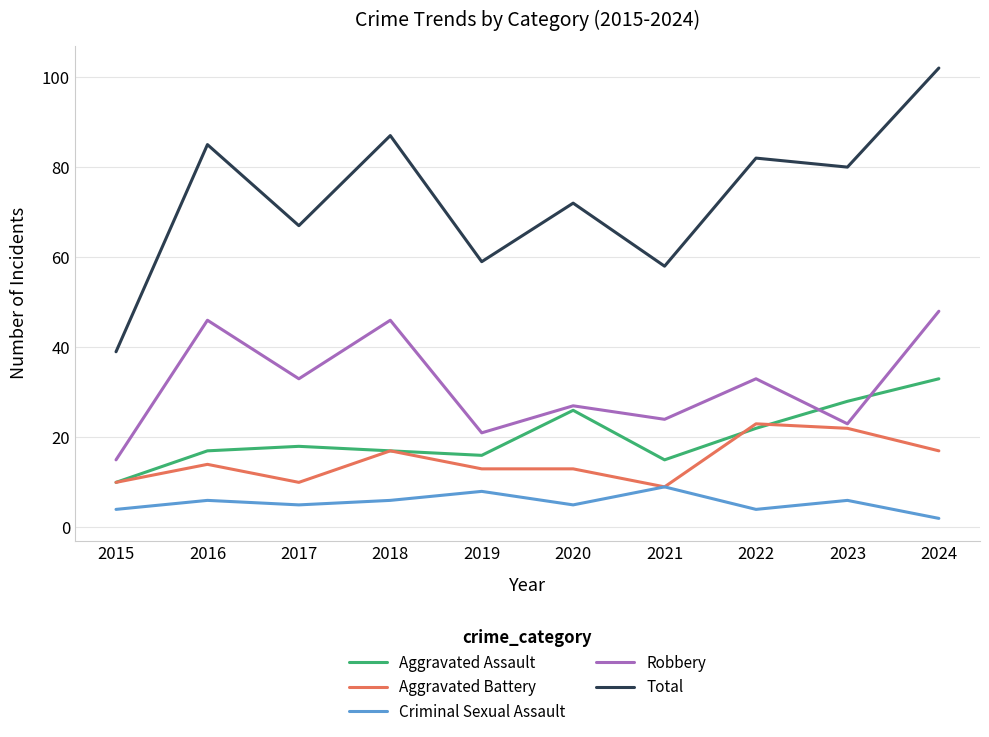

At which category is the sum across all series the highest?

2024